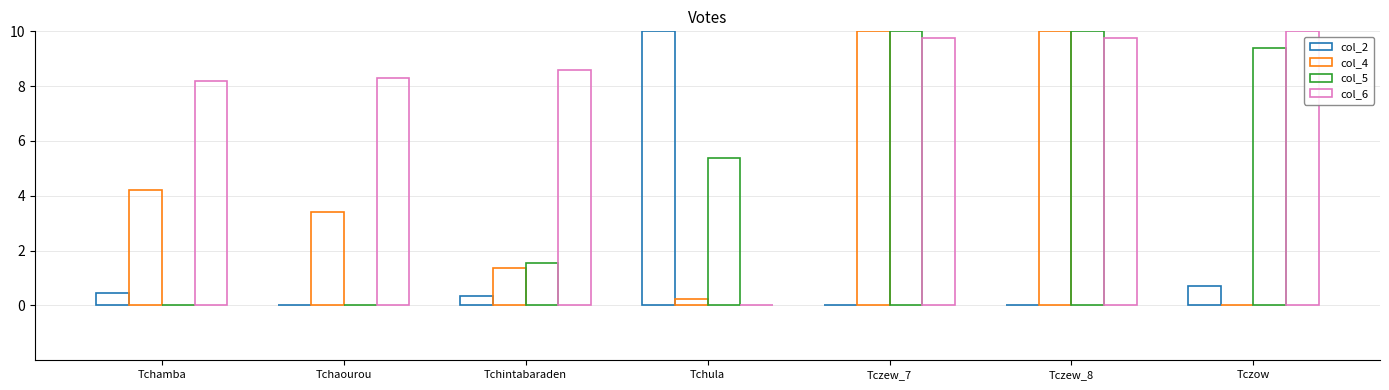

Are the bars grouped side by side (vs. stacked)?

Yes